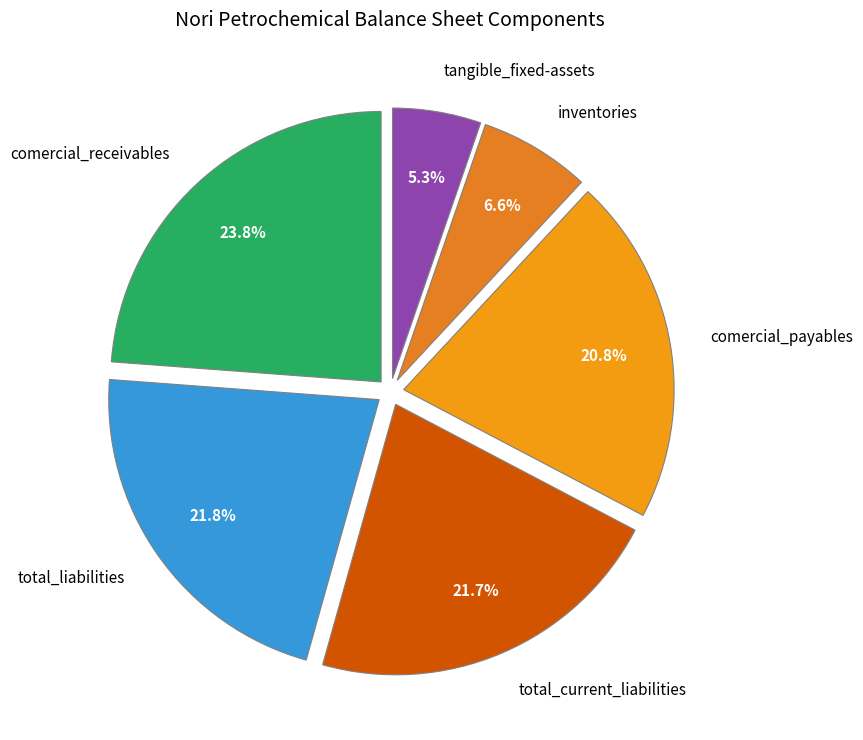

Which category has the biggest portion of the pie?

comercial_receivables